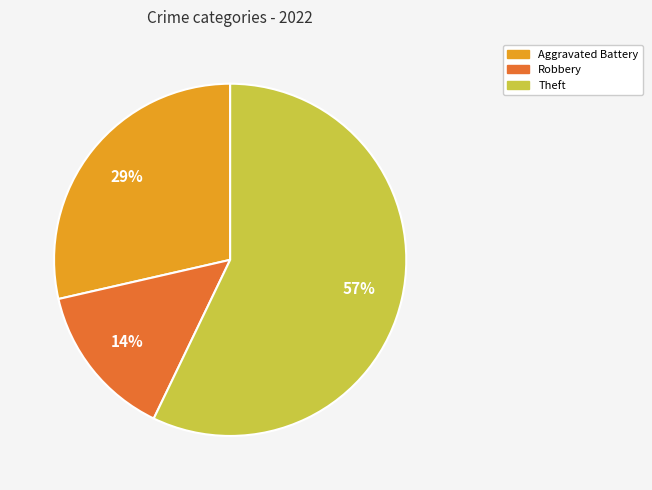

Combined, do Aggravated Battery and Theft account for over 50%?

Yes